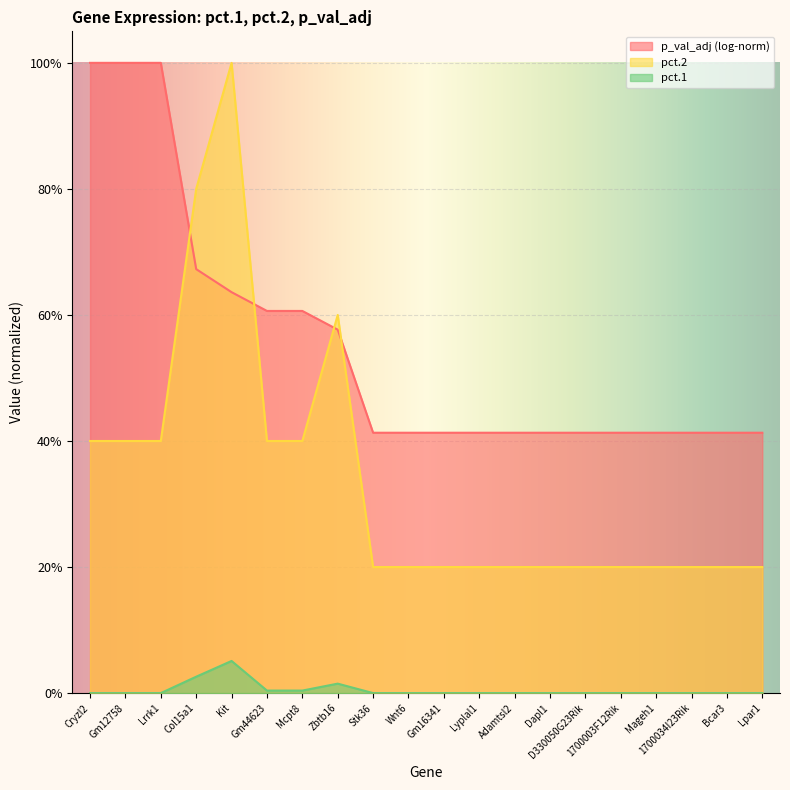

What is the maximum value shown in the chart?

1.0